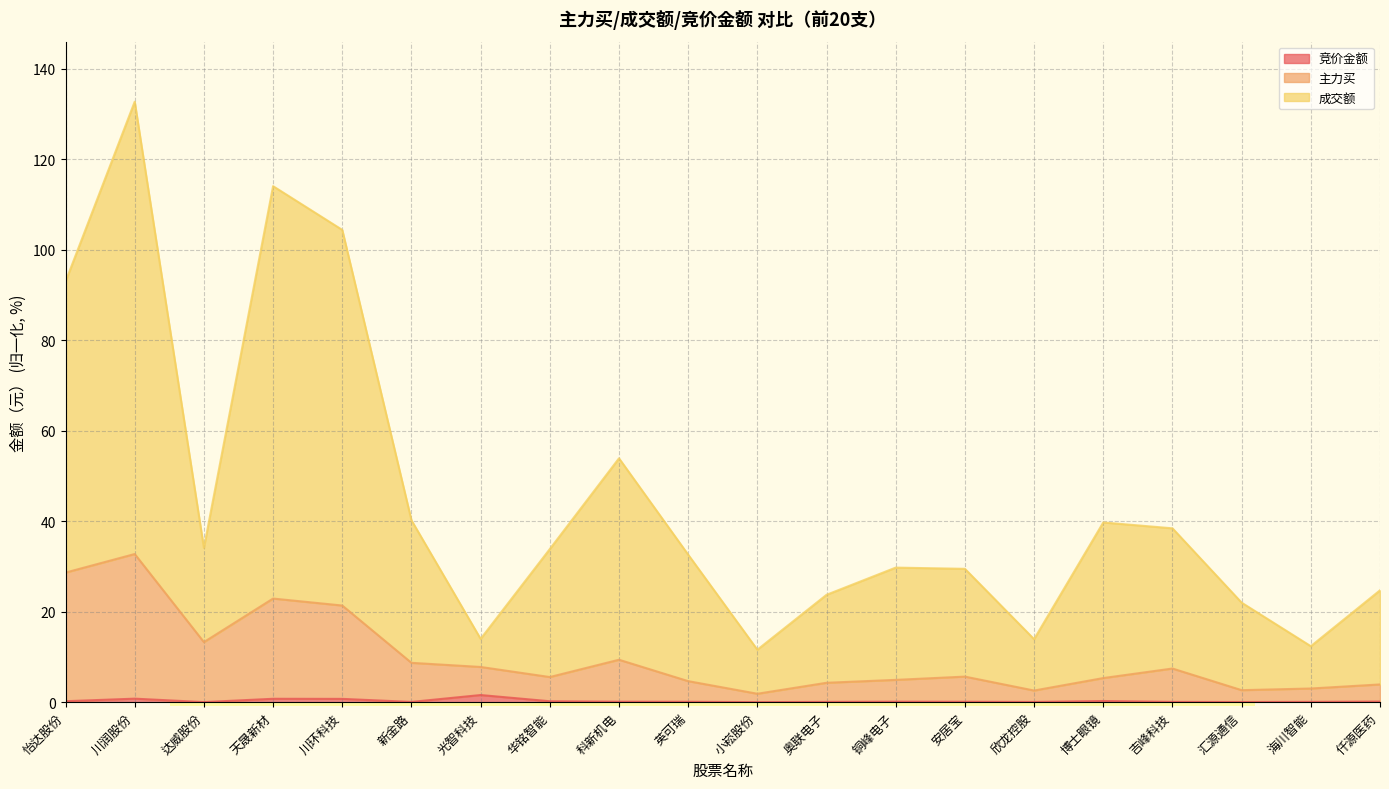

What is the sum of the 成交额 values at 怡达股份 and 天晟新材?

207.0